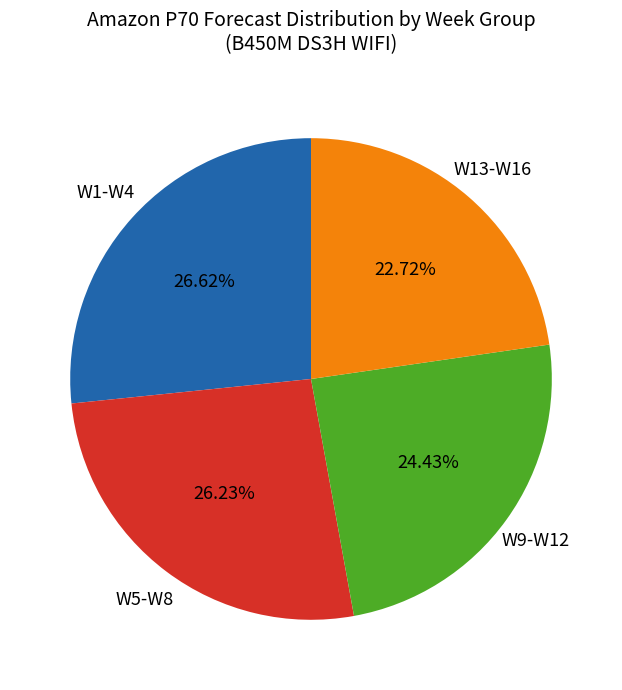

Approximately how many times larger is the value at W1-W4 compared to W13-W16?

1.2